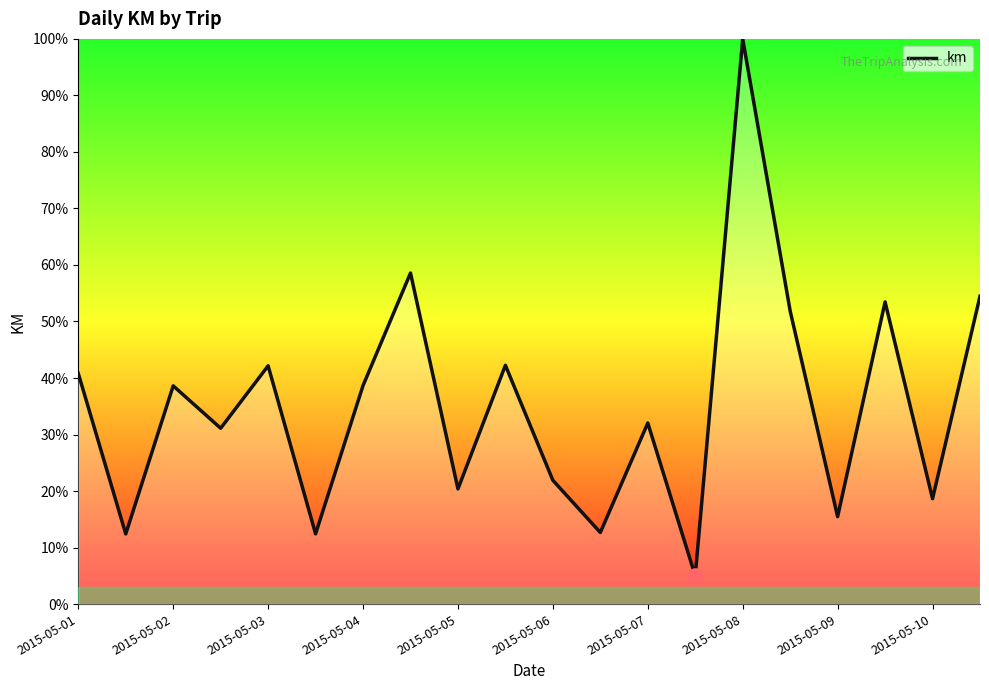

What is the difference between the maximum and minimum values?

95.0